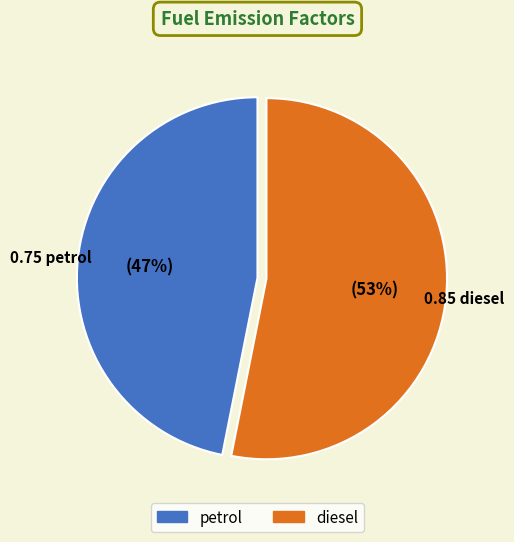

Rank the categories by value from lowest to highest.

petrol, diesel